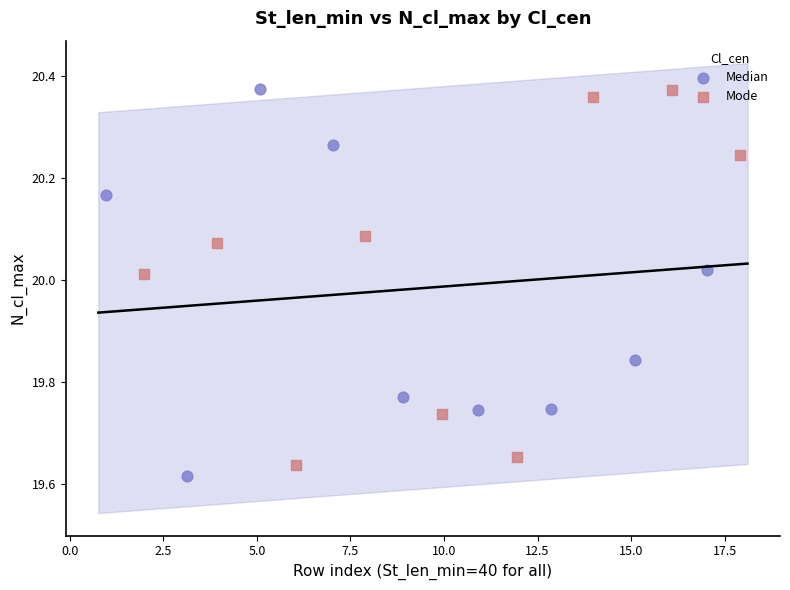

What are all the series names shown in the legend?

Median, Mode